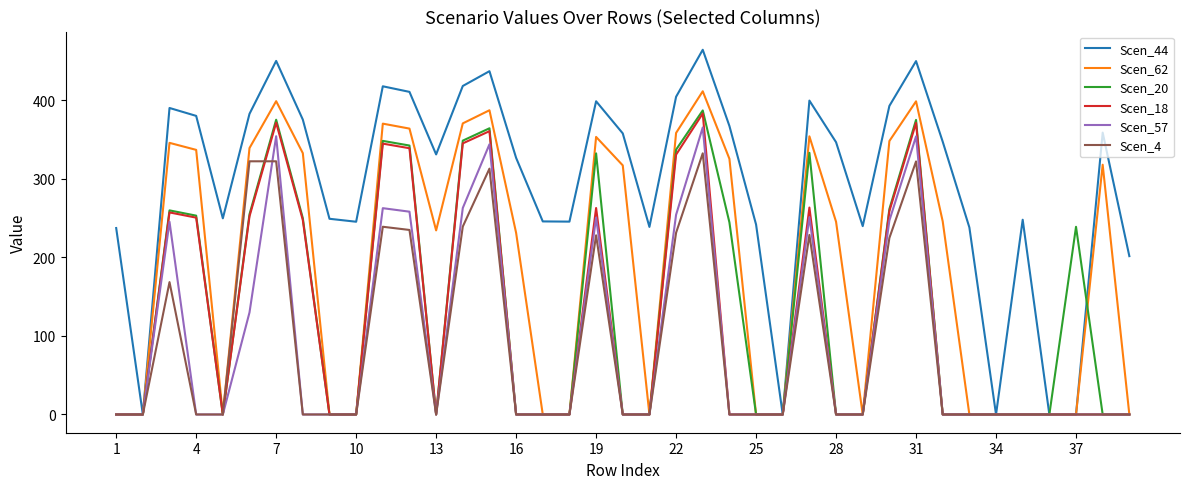

What is the value of the Scen_57 point at the 19th from the left?

250.6